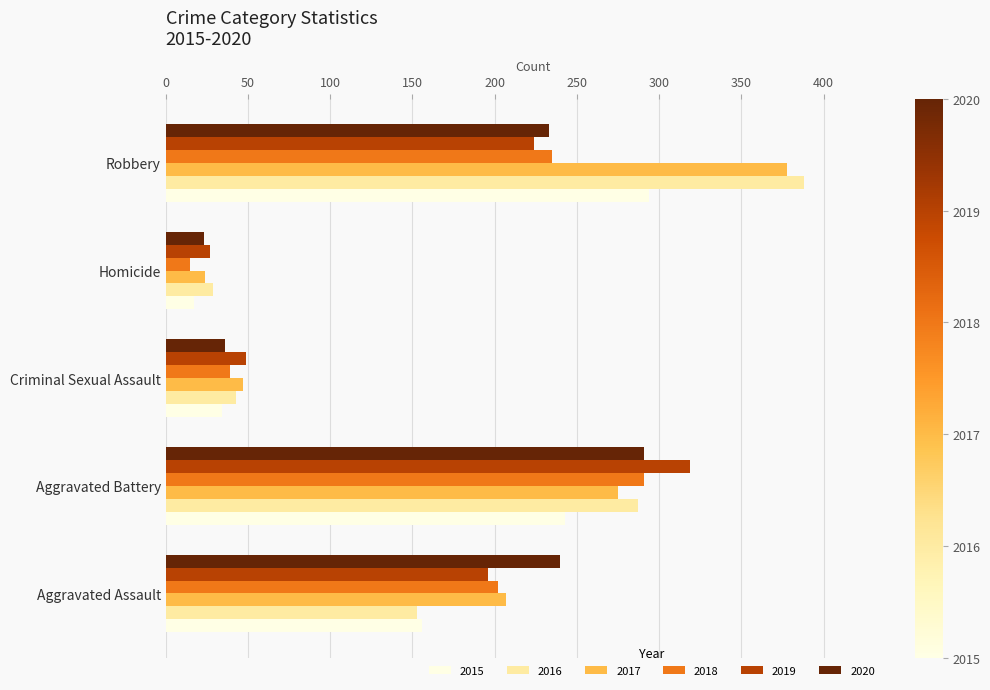

The value of 2019 at Aggravated Battery is 319. True or false?

True